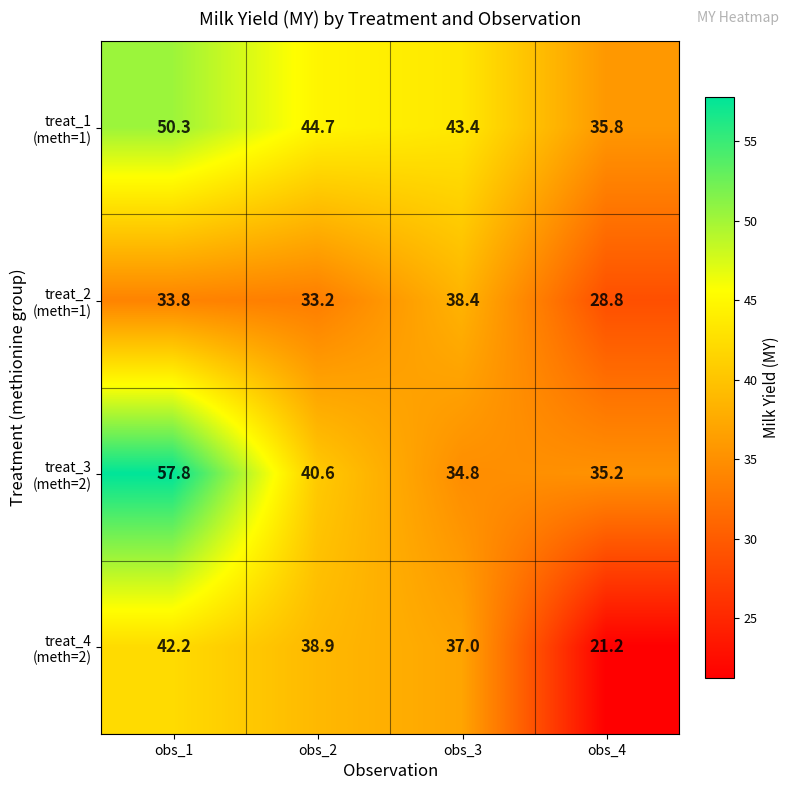

What is the difference between the highest and lowest values at obs_2?

11.5